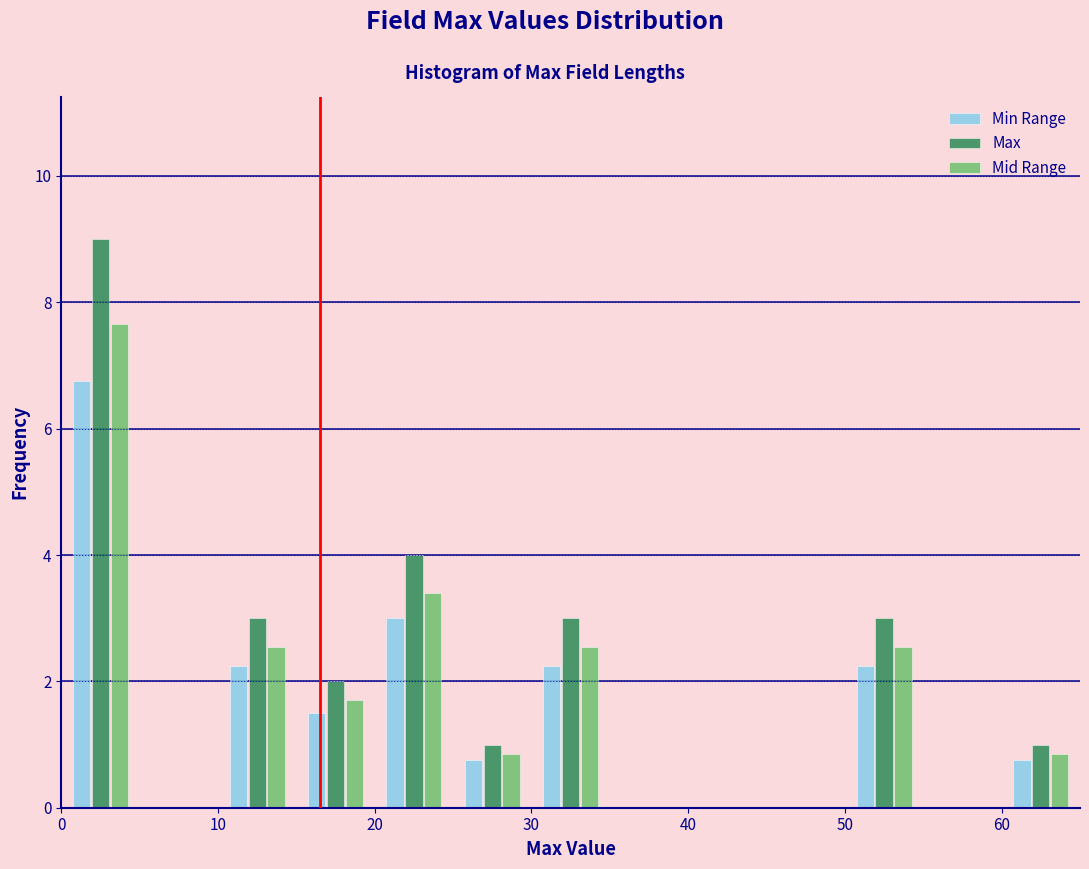

Reading left to right, list every range on the x-axis with the height of the bar of each series over it. The values are not printed on the chart, so give them approximately, as read against the axis.

0 to 5: Min Range=6.8	Max=9.0	Mid Range=7.6
5 to 10: Min Range=0	Max=0	Mid Range=0
10 to 15: Min Range=2.2	Max=3.0	Mid Range=2.6
15 to 20: Min Range=1.6	Max=2.0	Mid Range=1.8
20 to 25: Min Range=3.0	Max=4.0	Mid Range=3.4
25 to 30: Min Range=0.8	Max=1.0	Mid Range=0.8
30 to 35: Min Range=2.2	Max=3.0	Mid Range=2.6
35 to 40: Min Range=0	Max=0	Mid Range=0
40 to 45: Min Range=0	Max=0	Mid Range=0
45 to 50: Min Range=0	Max=0	Mid Range=0
50 to 55: Min Range=2.2	Max=3.0	Mid Range=2.6
55 to 60: Min Range=0	Max=0	Mid Range=0
60 to 65: Min Range=0.8	Max=1.0	Mid Range=0.8